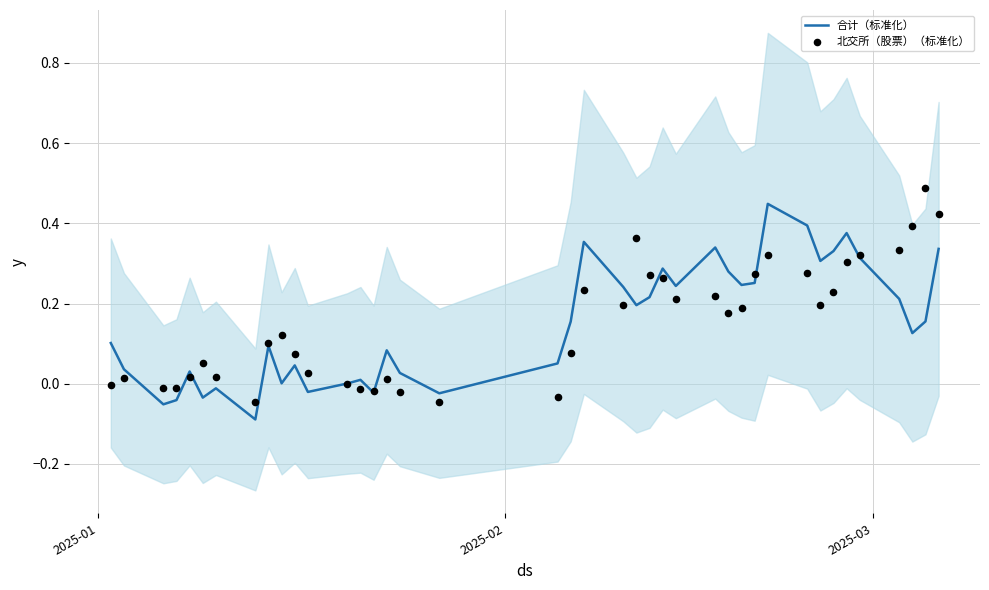

Which series has the largest total across all categories?

合计（标准化）